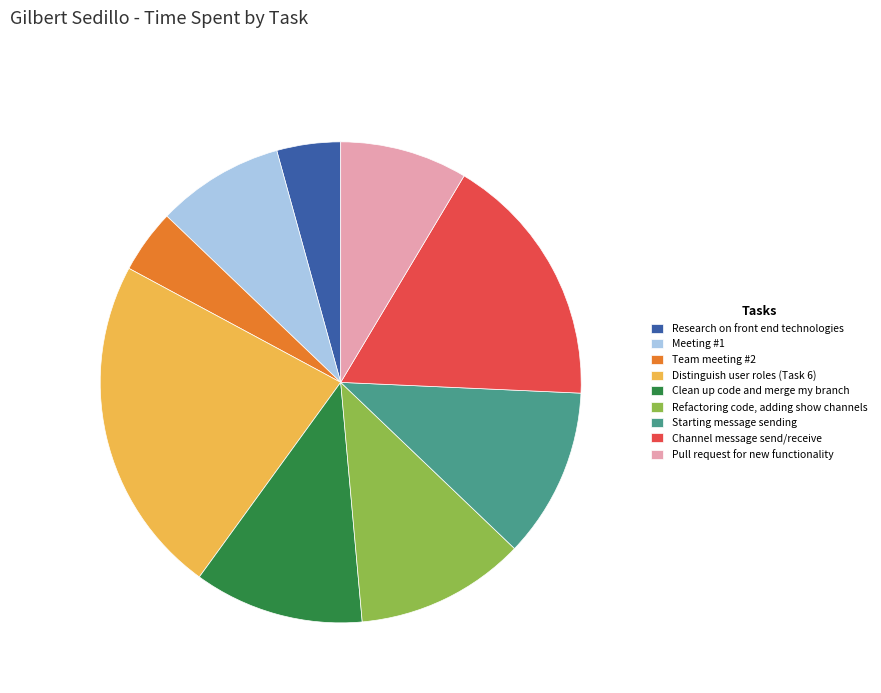

How many slices are in this pie chart?

9